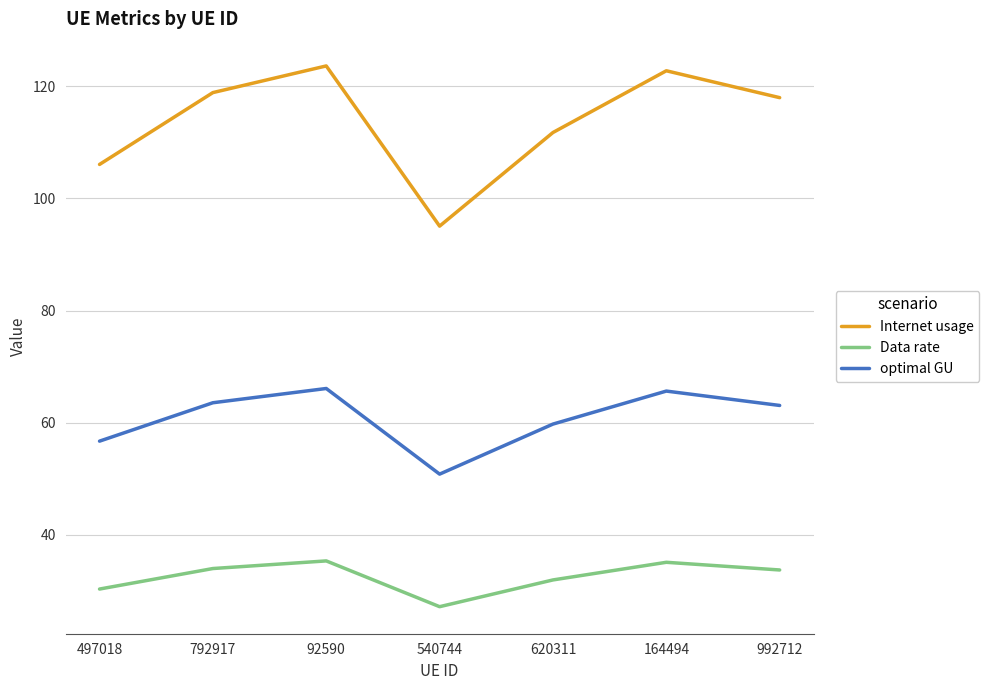

What value does the Internet usage series have at 164494?

122.8